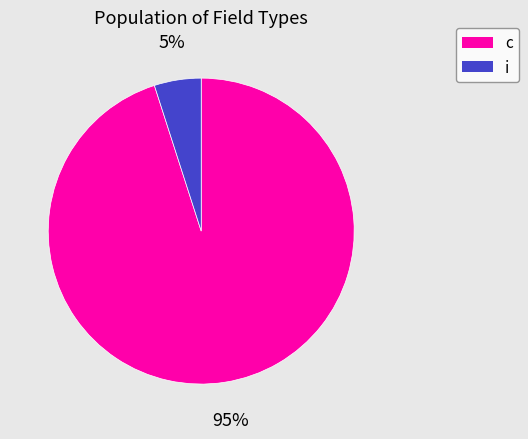

Is there any slice that represents more than half of the pie?

Yes